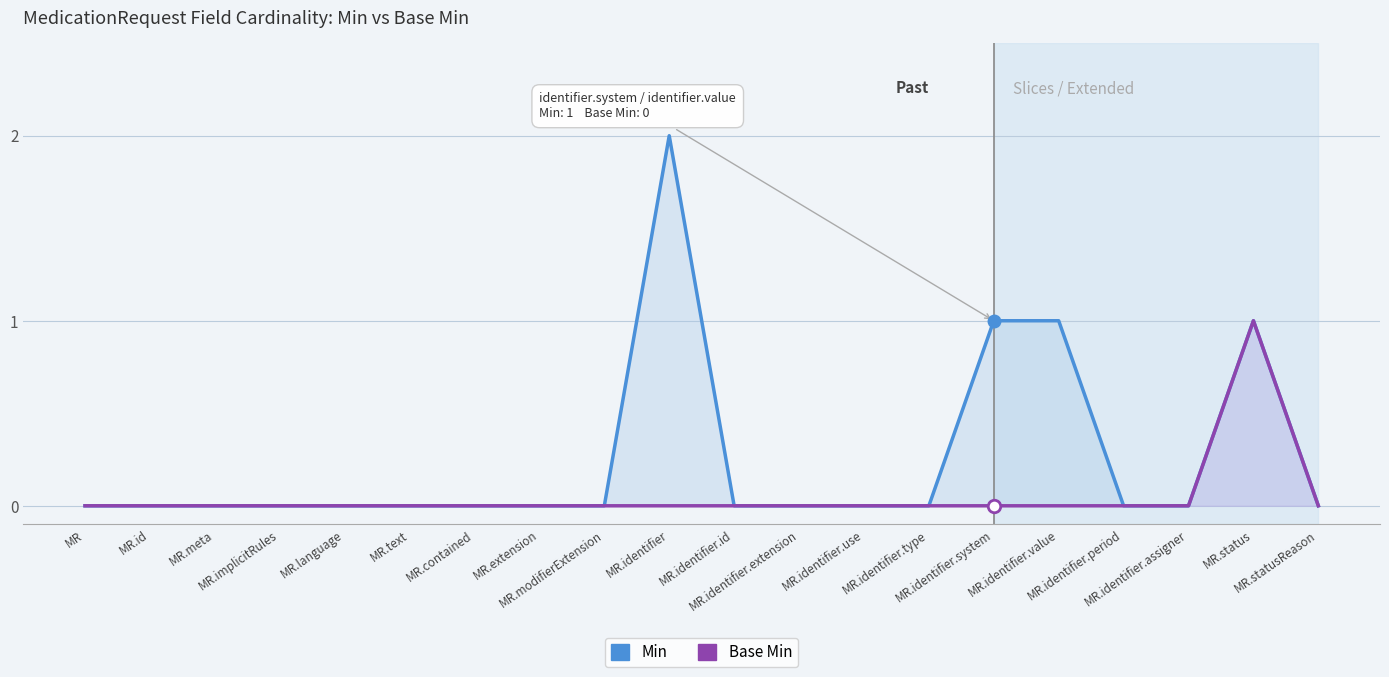

Which has a higher value, MR.contained or MR.identifier.system?

MR.identifier.system